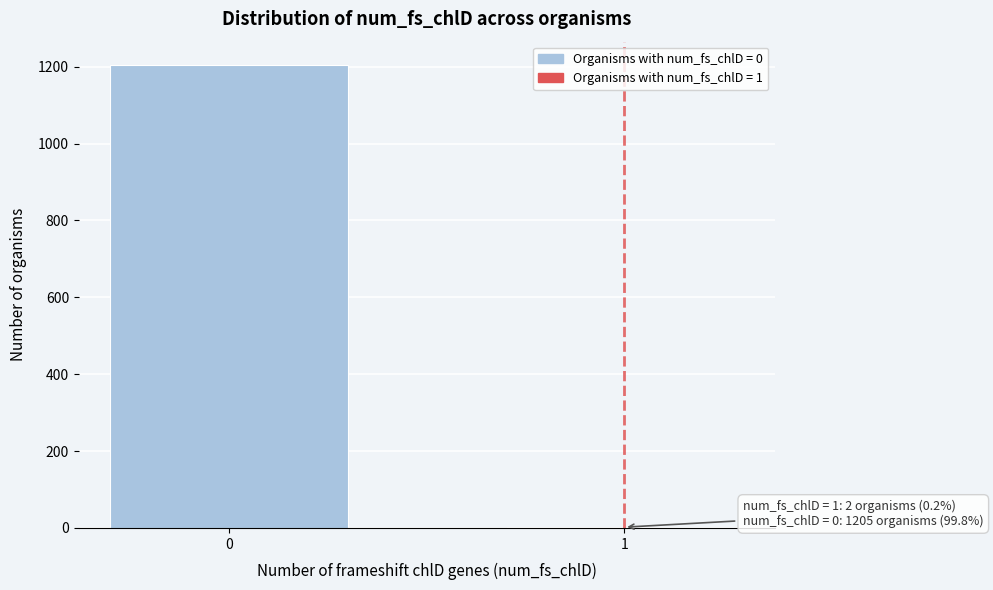

Reading right to left, list all the values displayed in this chart.

1=2	0=1205